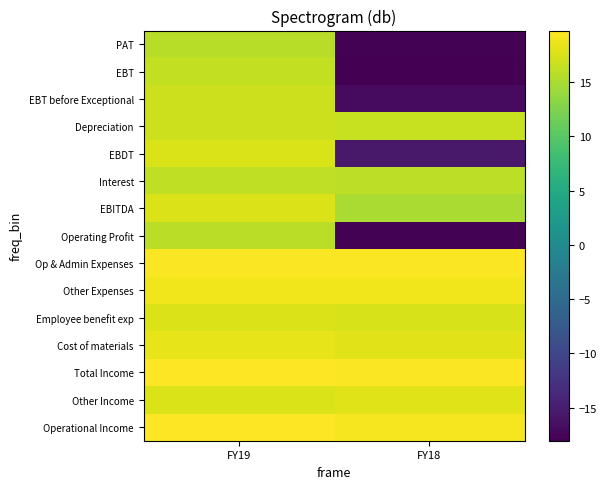

Which has a higher value, FY19 or FY18?

FY19